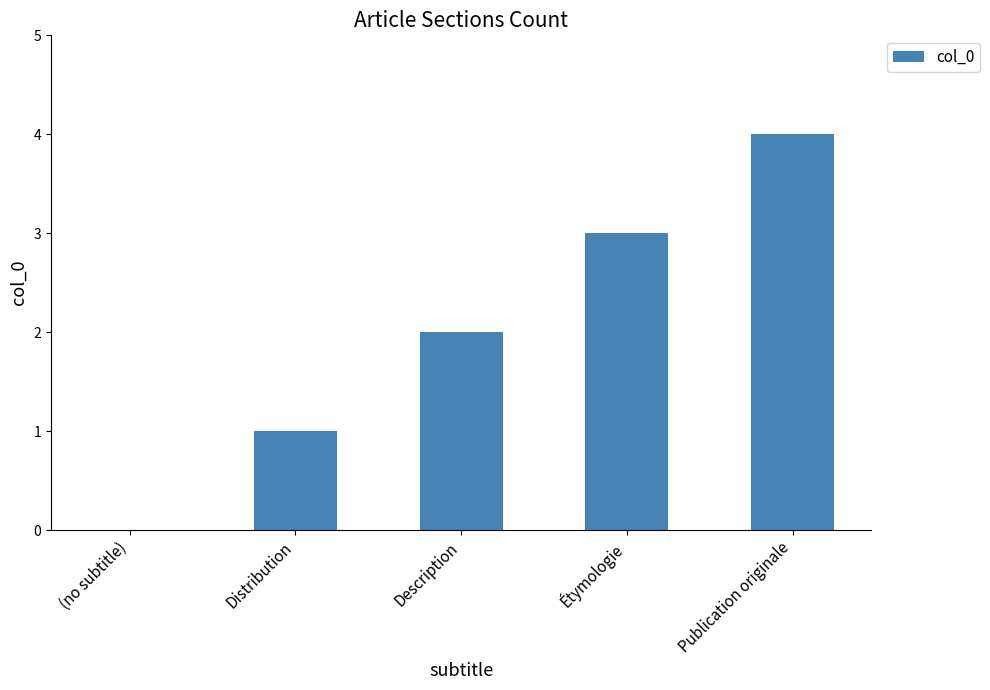

What is the sum of all values?

10